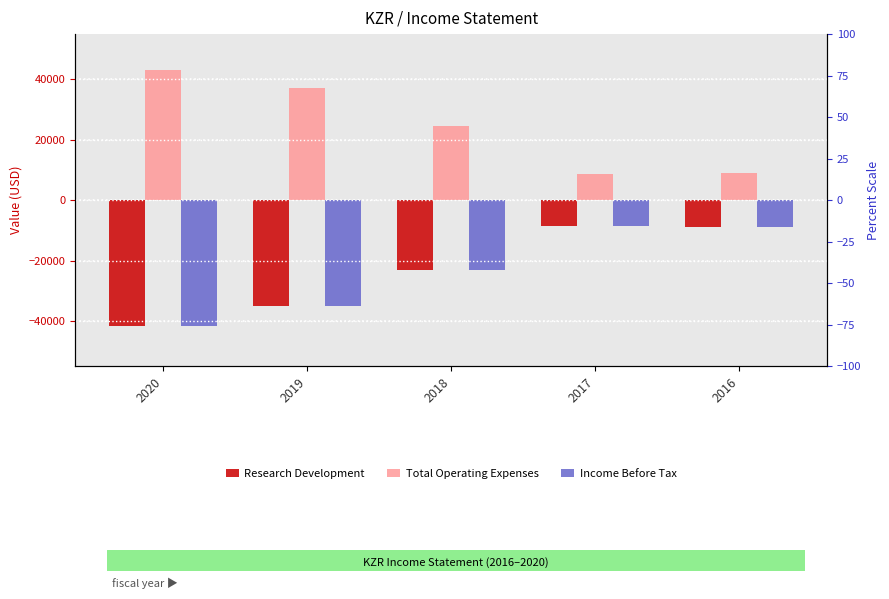

What is the sum of the Research Development values at 2019 and 2016?

-44100